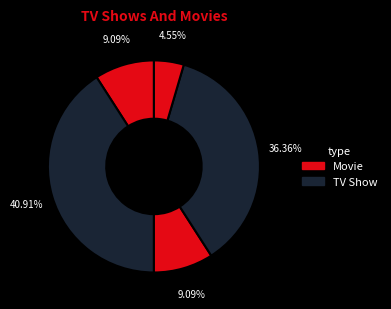

To the nearest percent, what is the average slice percentage?

20%